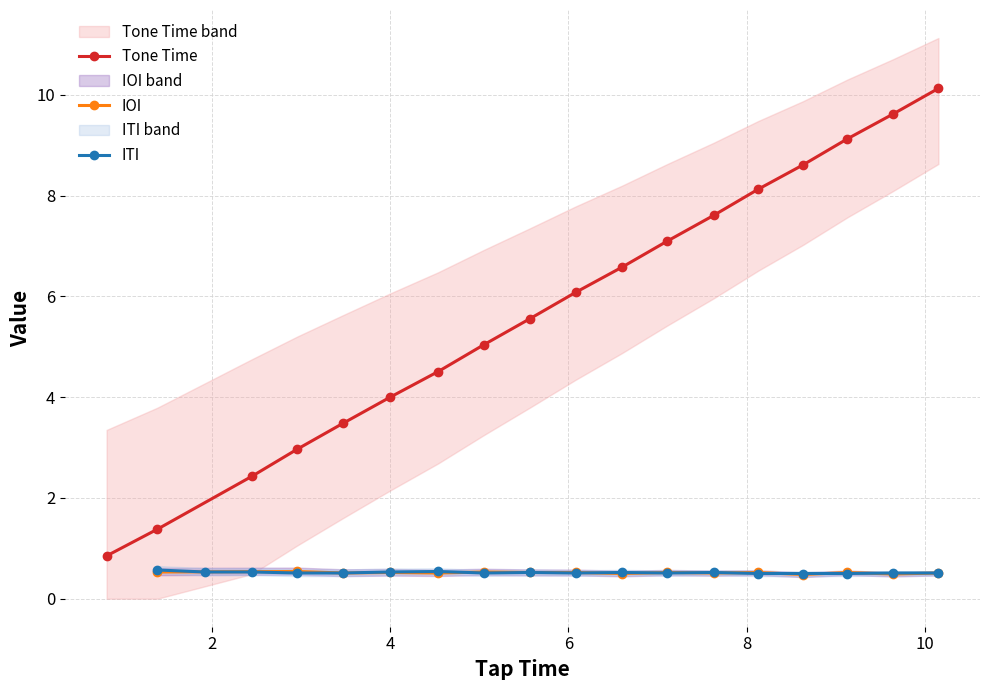

What is the value of the Tone Time point at the 16th from the left?

9.1